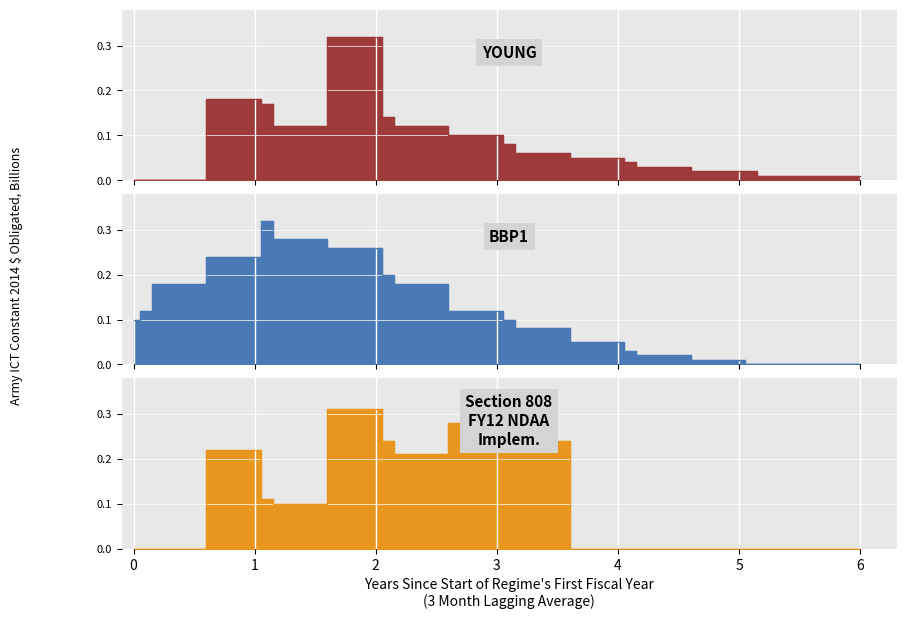

What value does the YOUNG series have at 4.0?

0.1